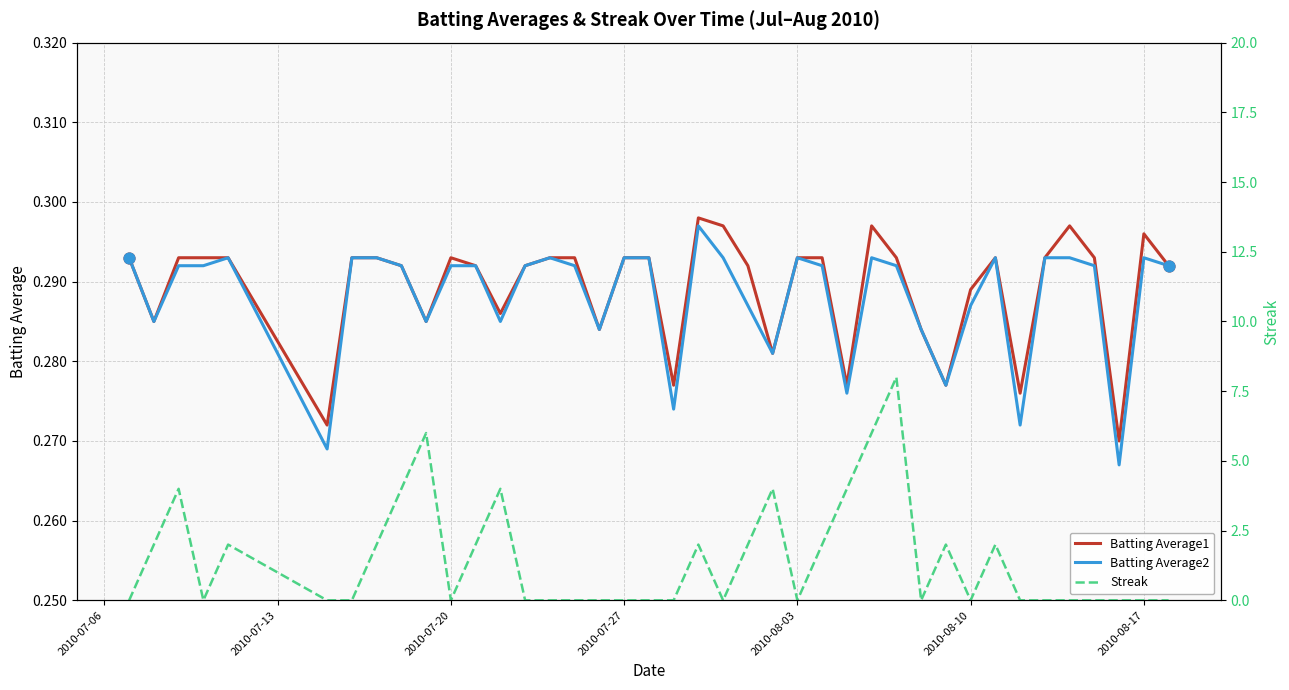

Is it true that Batting Average2 equals 0.4 at 2010-07-20?

False